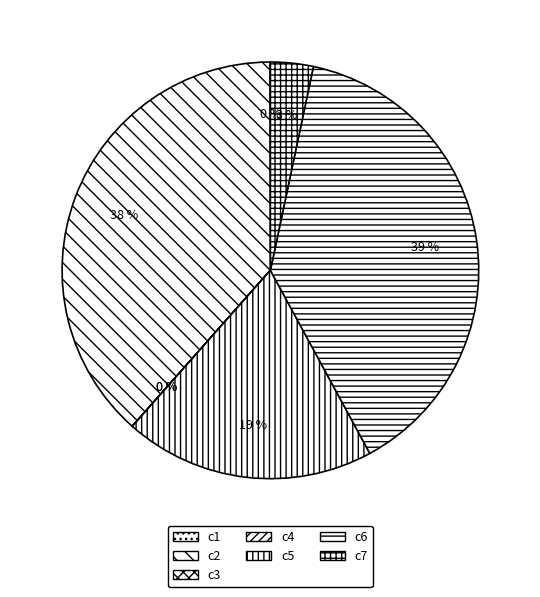

Combined, what portion of the pie is c4 and c7?

3.3%